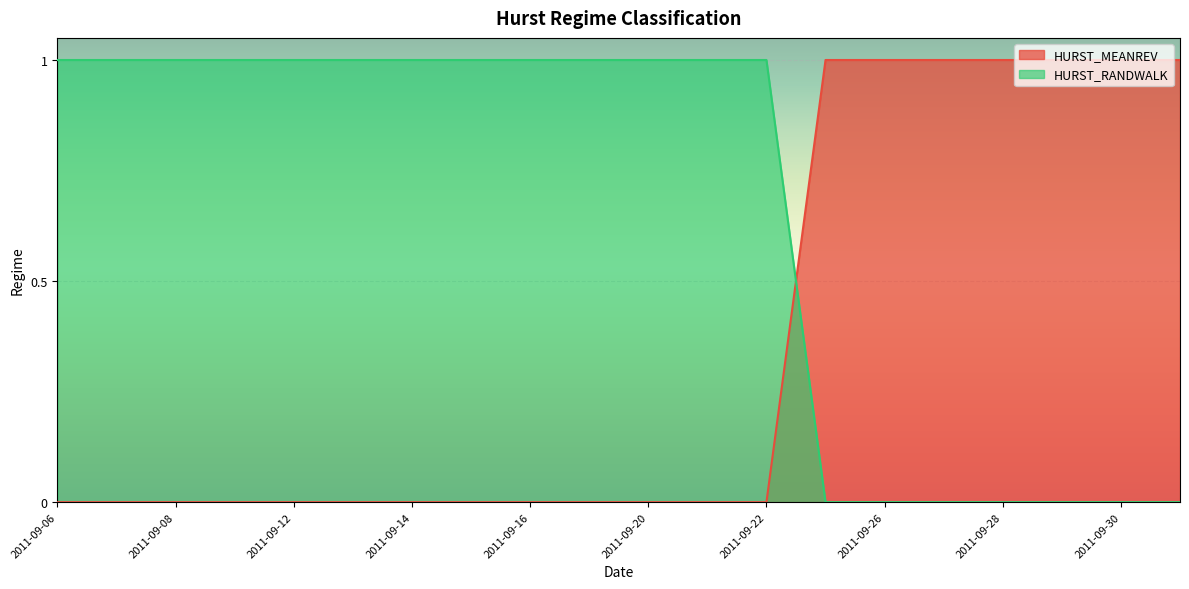

Rank the series at 2011-09-12 from lowest to highest value.

HURST_MEANREV, HURST_RANDWALK